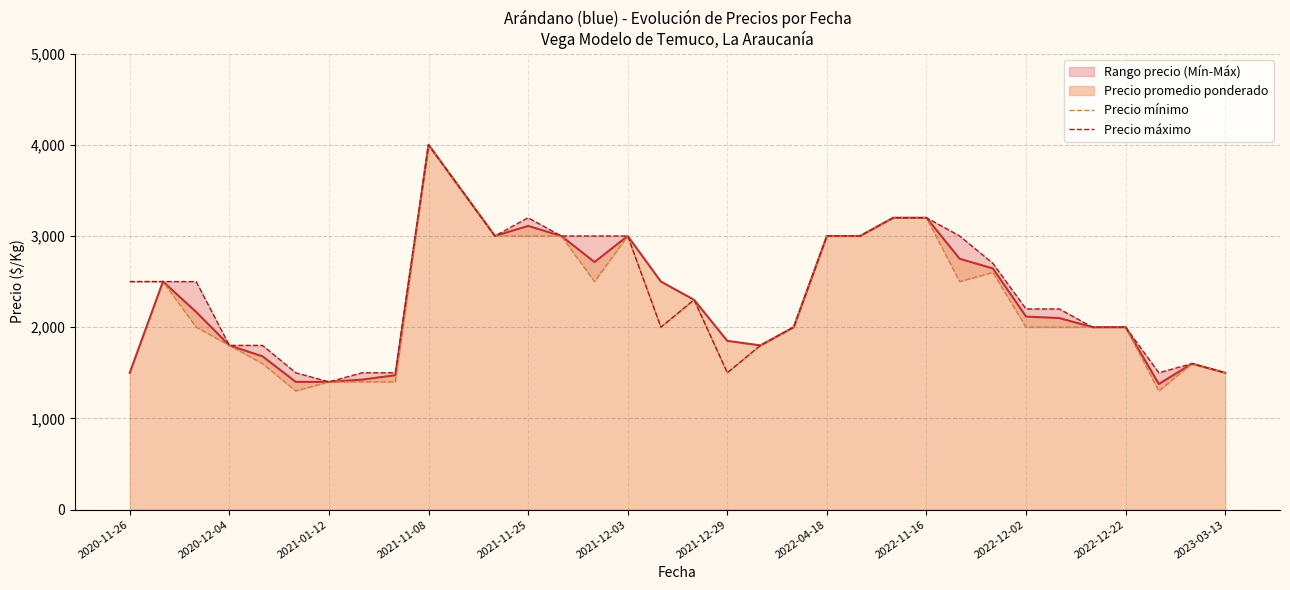

Which series has the largest total across all categories?

Precio máximo